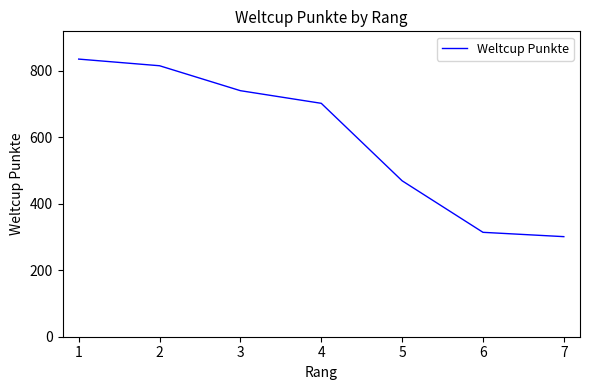

What is the maximum value shown in the chart?

835